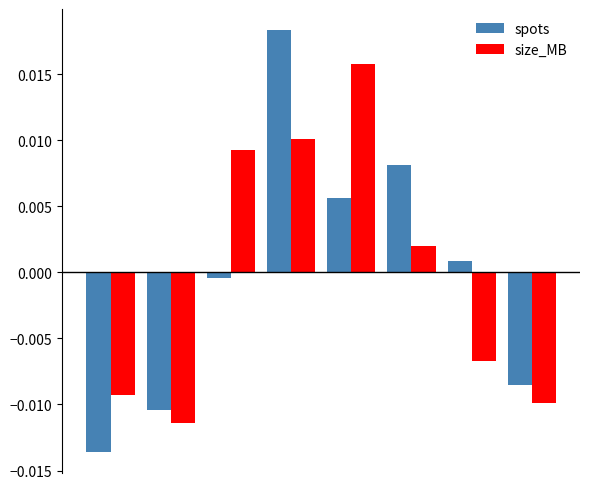

At how many categories does at least one series exceed 0?

5